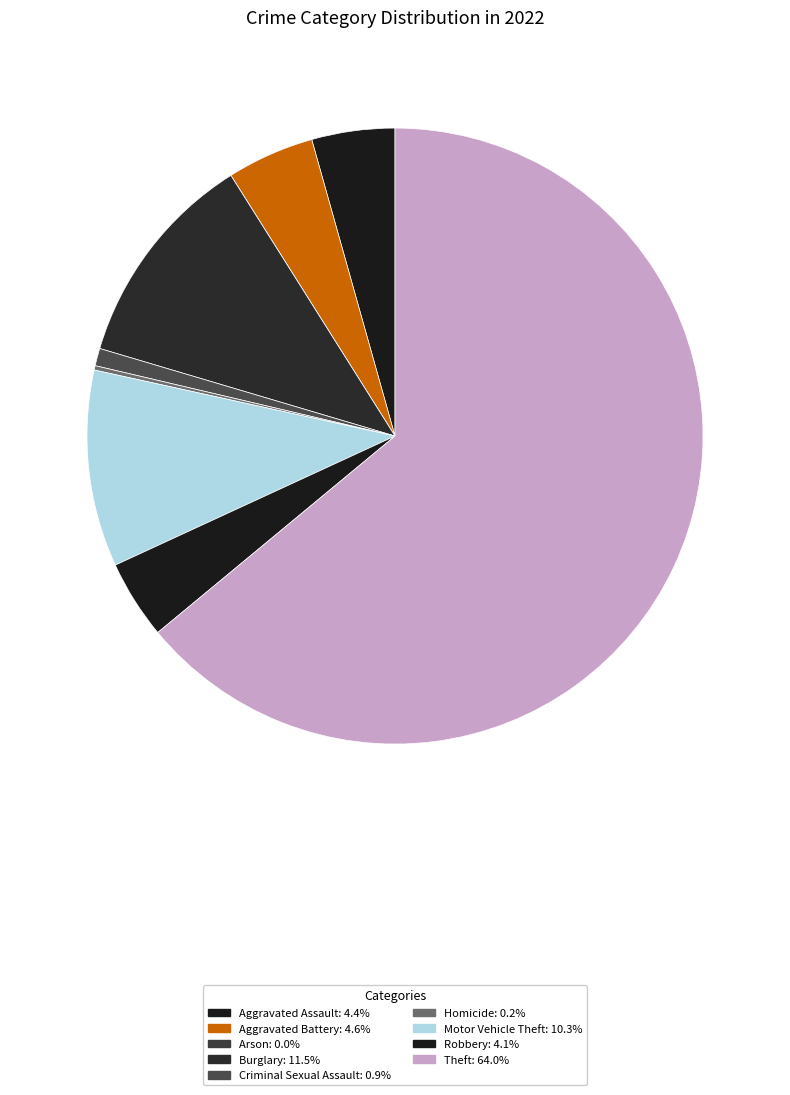

Rank the categories by value from highest to lowest.

Theft, Burglary, Motor Vehicle Theft, Aggravated Battery, Aggravated Assault, Robbery, Criminal Sexual Assault, Homicide, Arson